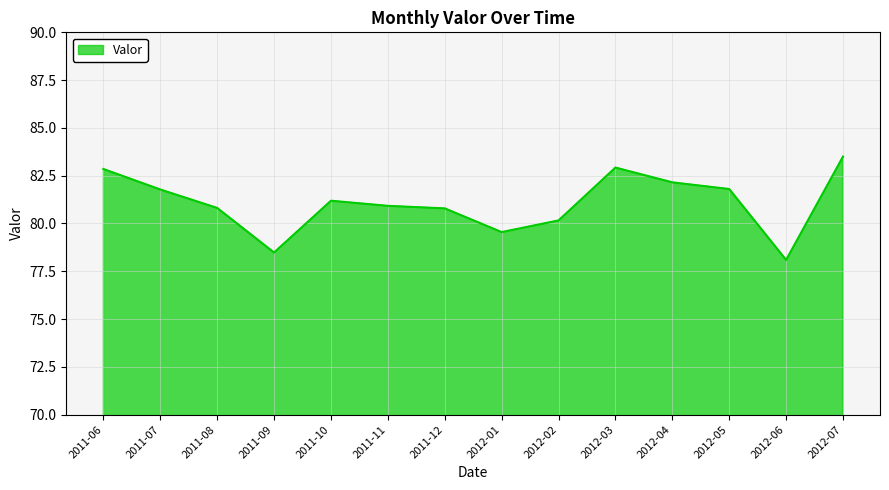

How many lines are shown in the chart?

1